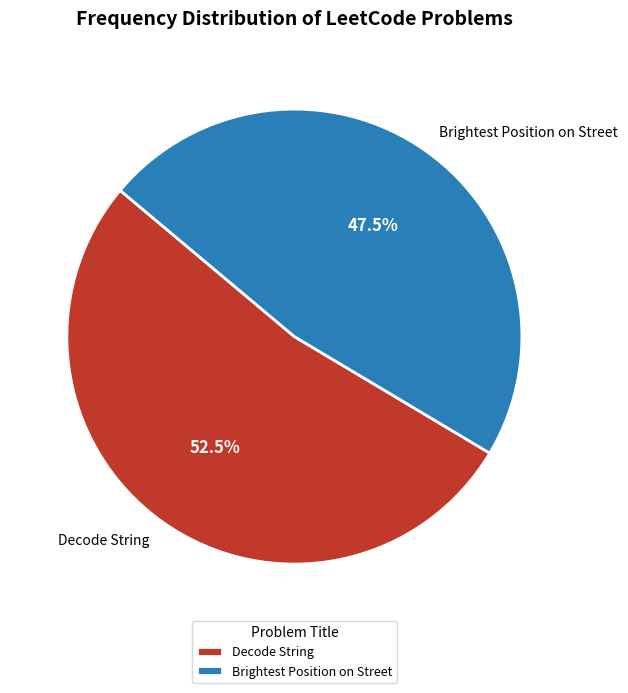

How much of the chart is everything except Brightest Position on Street?

52.5%